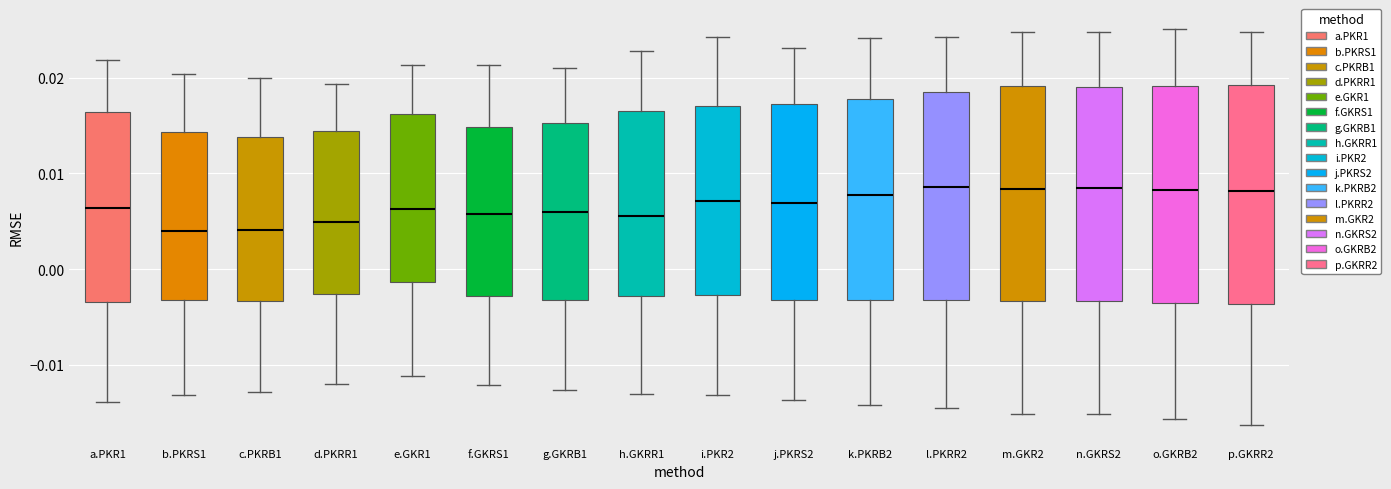

Where does the median line of the box for o.GKRB2 sit on the y-axis? The values are not printed on the chart, so give them approximately, as read against the axis.

0.008